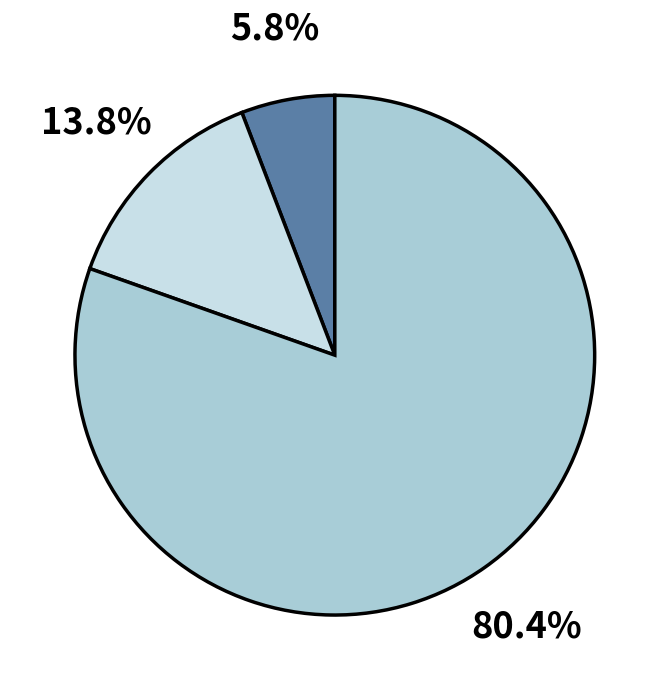

Does any single category account for the majority?

Yes